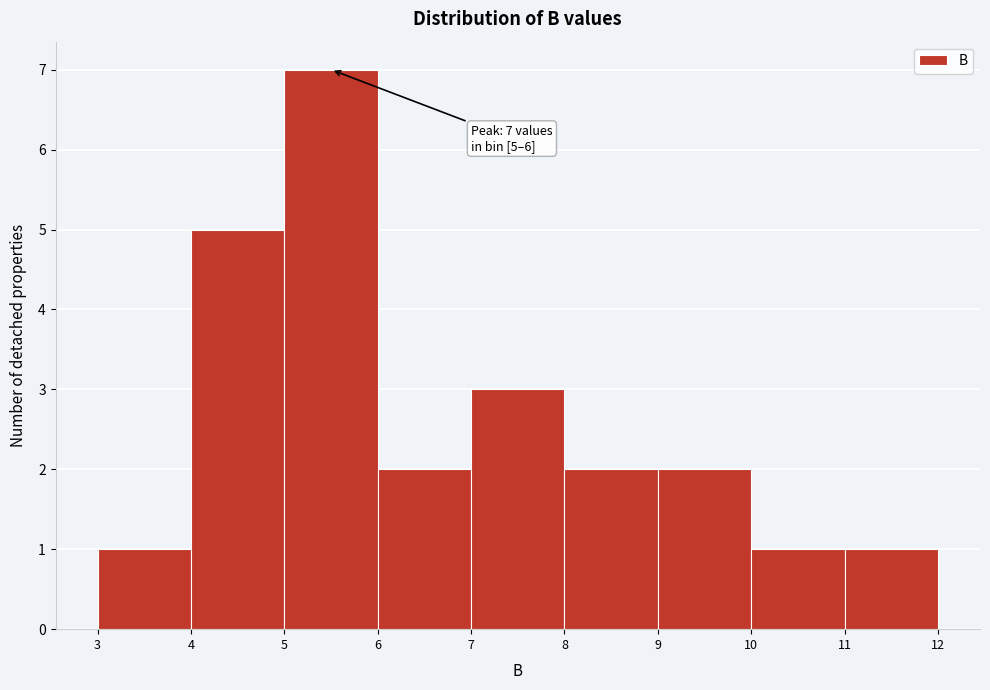

Over which range of the x-axis is the bar tallest?

5 to 6